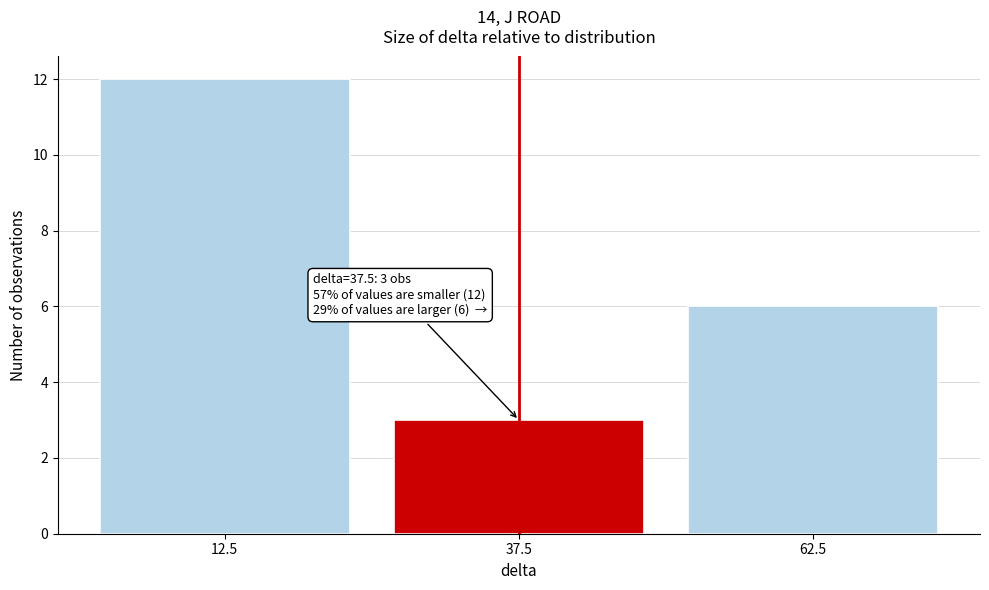

Over which range of the x-axis is the bar tallest?

0 to 25